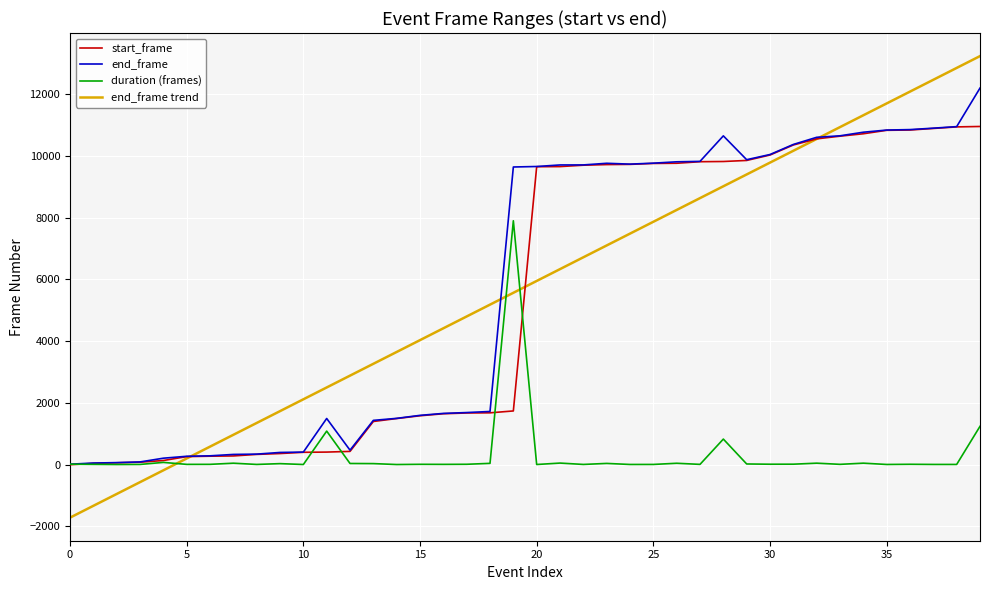

List the series in order of their peak value, lowest first.

duration (frames), start_frame, end_frame, end_frame trend